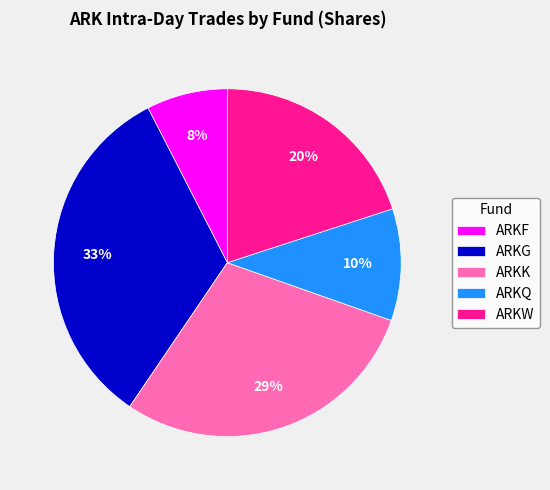

How many segments does this pie chart have?

5